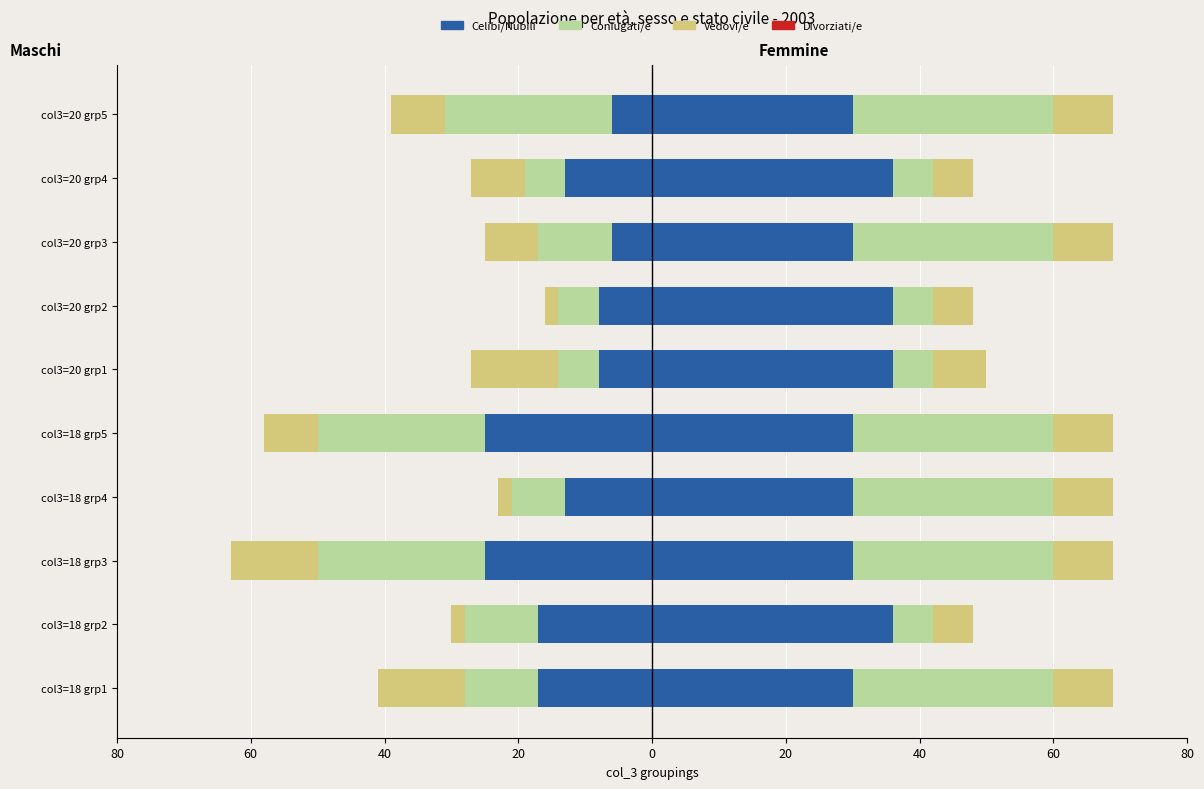

Does the chart contain any negative values?

Yes